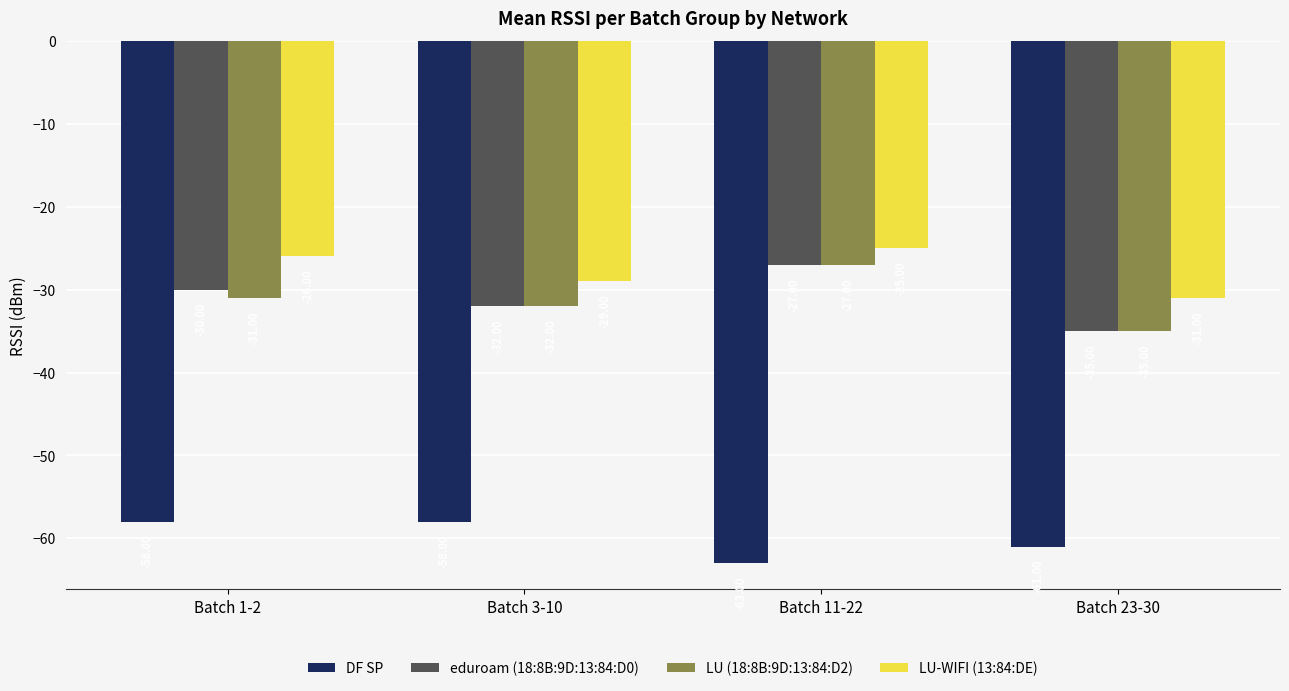

How many bars are there in each group?

4